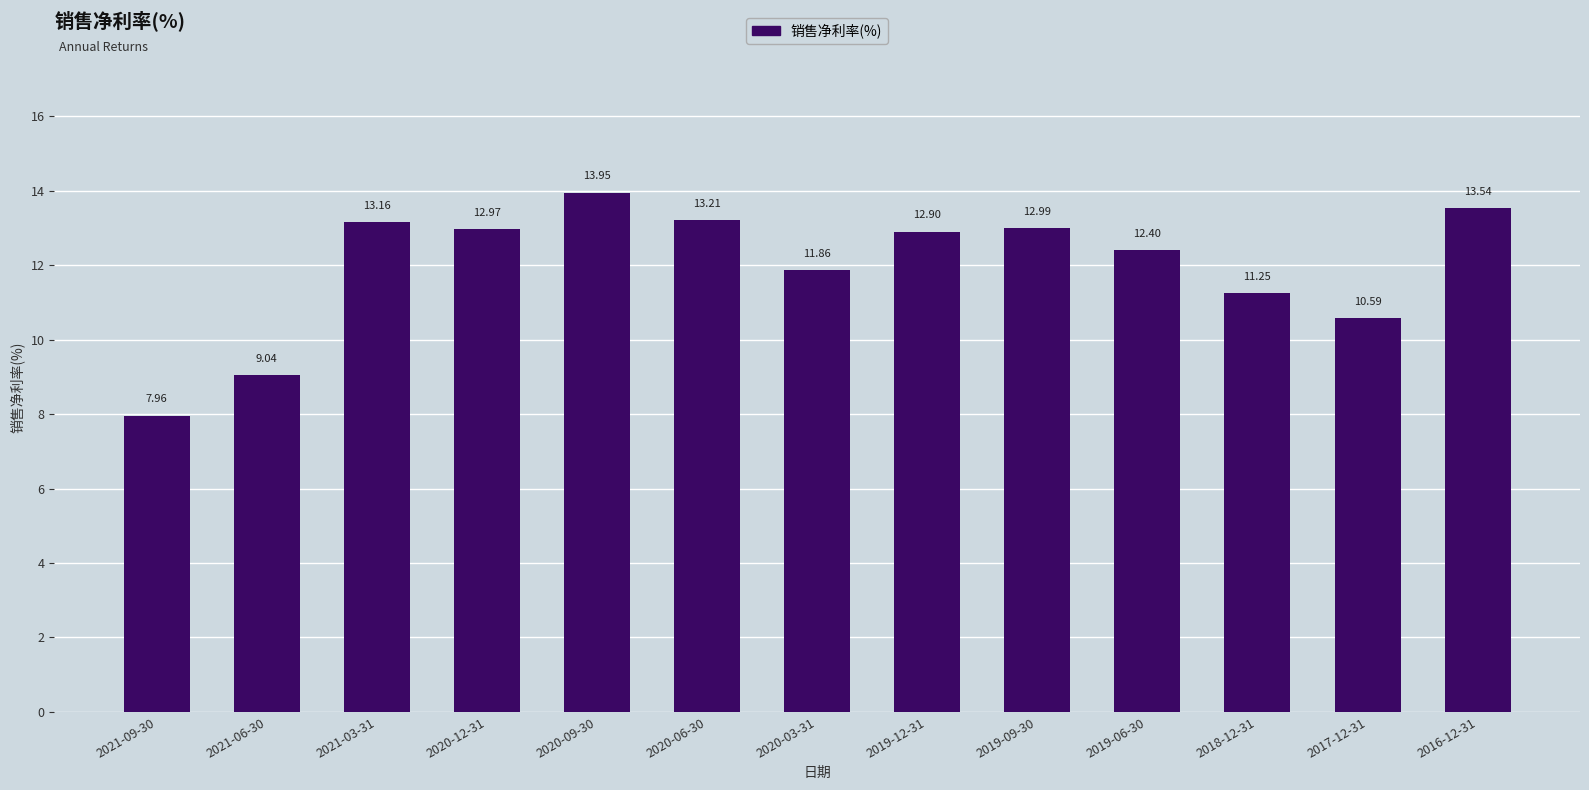

Read the value at 2016-12-31.

13.5